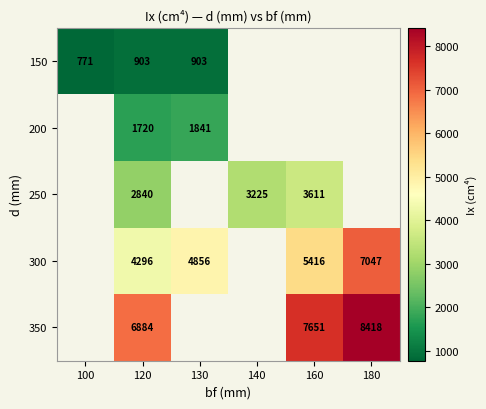

Which label corresponds to the largest value in the chart?

180